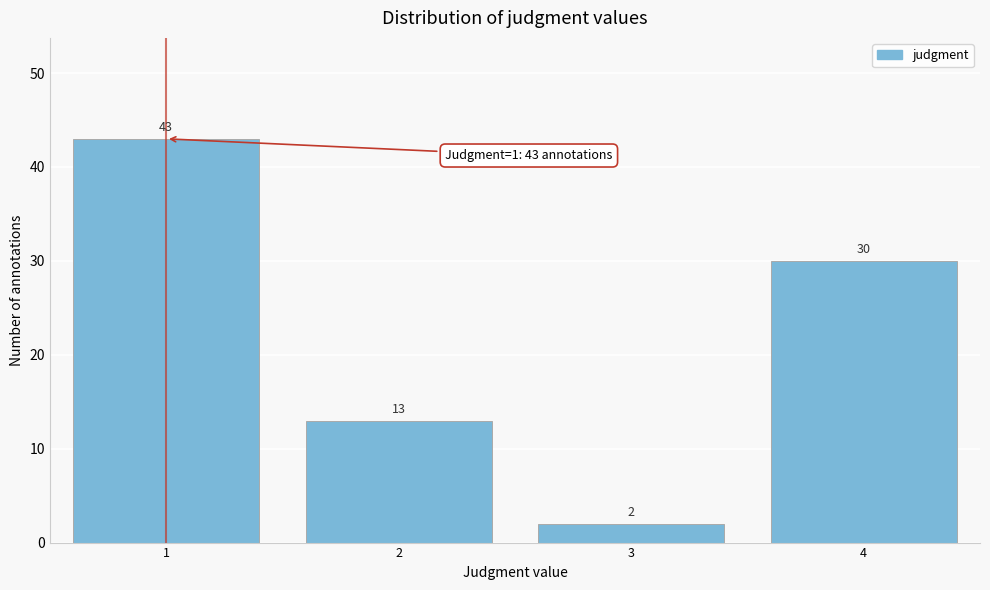

Reading left to right, what are all the values shown in this chart?

1=43	2=13	3=2	4=30